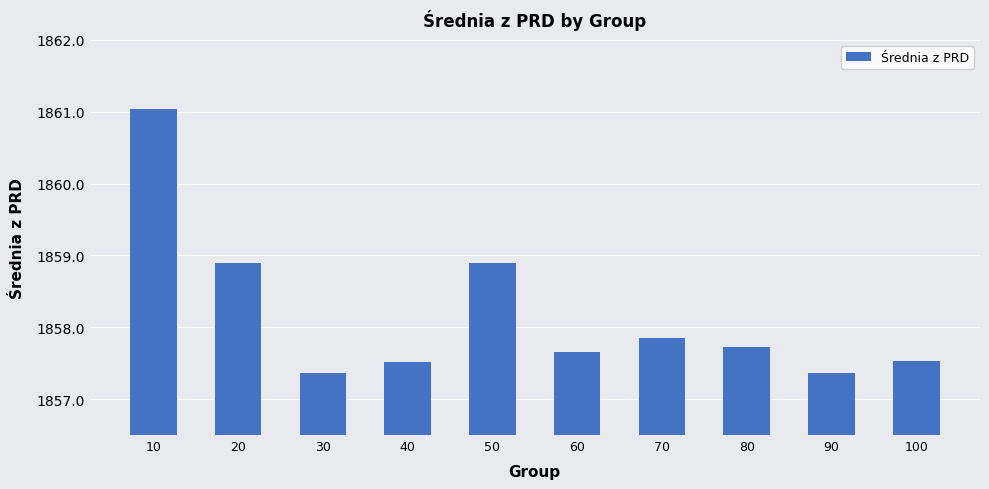

At which category does the chart reach its peak across all series?

10